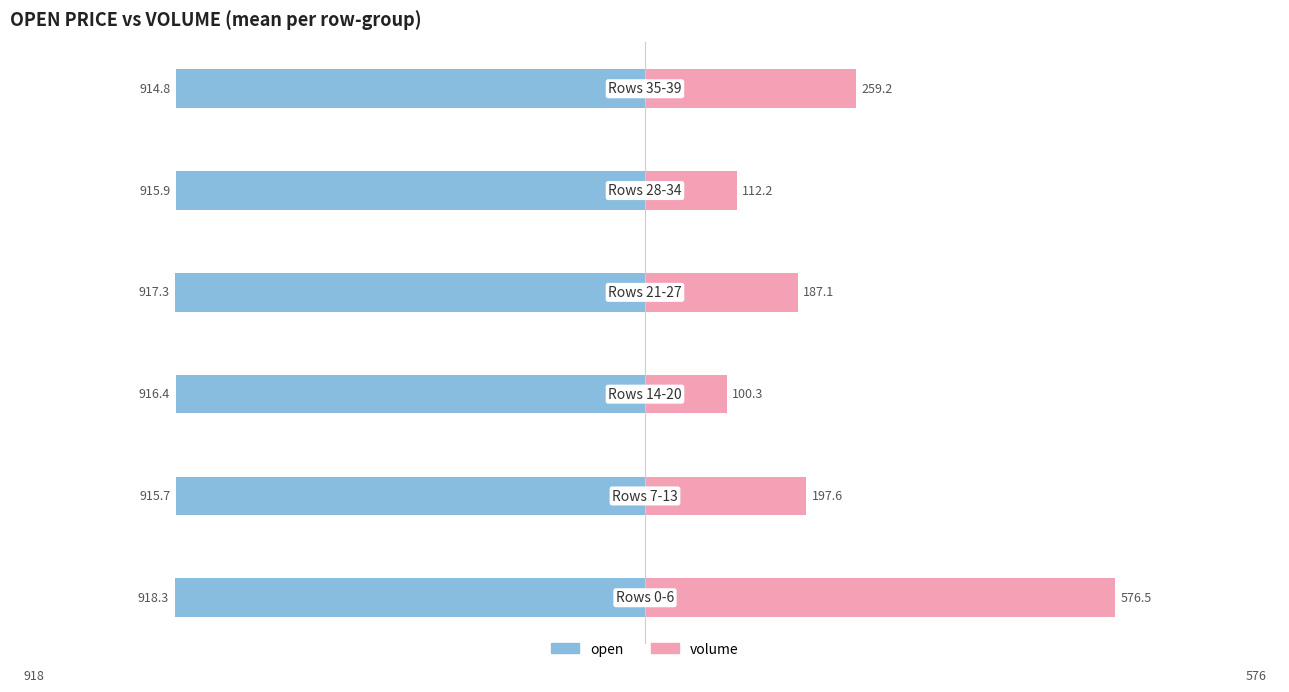

How many bars are there in total?

12